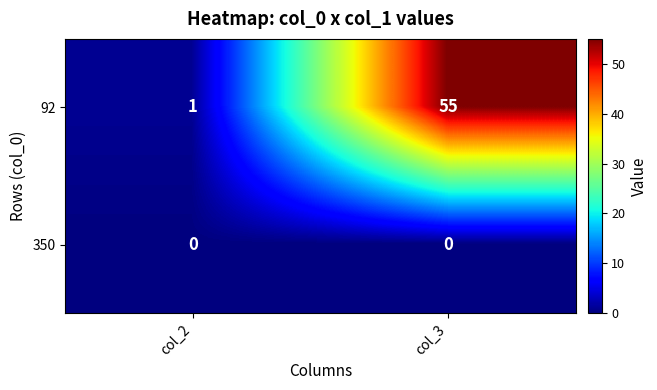

What is the average value of the 92 series?

28